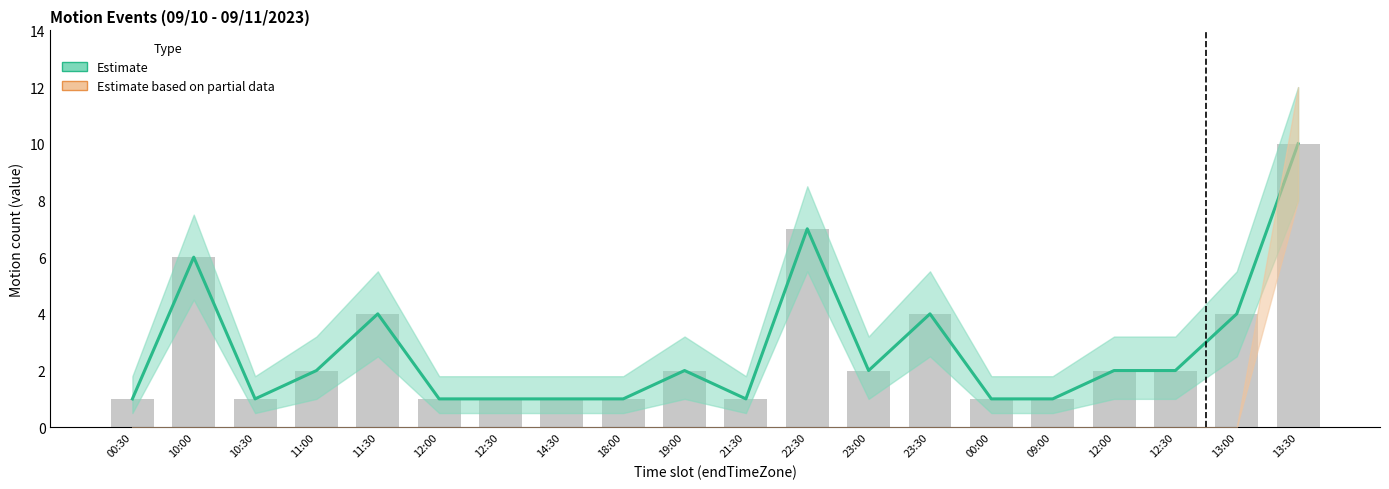

Reading right to left, transcribe all the data shown in this chart.

Estimate: 10.0	4.0	2.0	2.0	1.0	1.0	4.0	2.0	7.0	1.0	2.0	1.0	1.0	1.0	1.0	4.0	2.0	1.0	6.0	1.0
Estimate_lower: 8.0	2.5	1.0	1.0	0.5	0.5	2.5	1.0	5.5	0.5	1.0	0.5	0.5	0.5	0.5	2.5	1.0	0.5	4.5	0.5
Estimate_upper: 12.0	5.5	3.2	3.2	1.8	1.8	5.5	3.2	8.5	1.8	3.2	1.8	1.8	1.8	1.8	5.5	3.2	1.8	7.5	1.8
Partial: 10.0	0.0	0.0	0.0	0.0	0.0	0.0	0.0	0.0	0.0	0.0	0.0	0.0	0.0	0.0	0.0	0.0	0.0	0.0	0.0
Partial_lower: 8.0	0.0	0.0	0.0	0.0	0.0	0.0	0.0	0.0	0.0	0.0	0.0	0.0	0.0	0.0	0.0	0.0	0.0	0.0	0.0
Partial_upper: 12.0	0.0	0.0	0.0	0.0	0.0	0.0	0.0	0.0	0.0	0.0	0.0	0.0	0.0	0.0	0.0	0.0	0.0	0.0	0.0